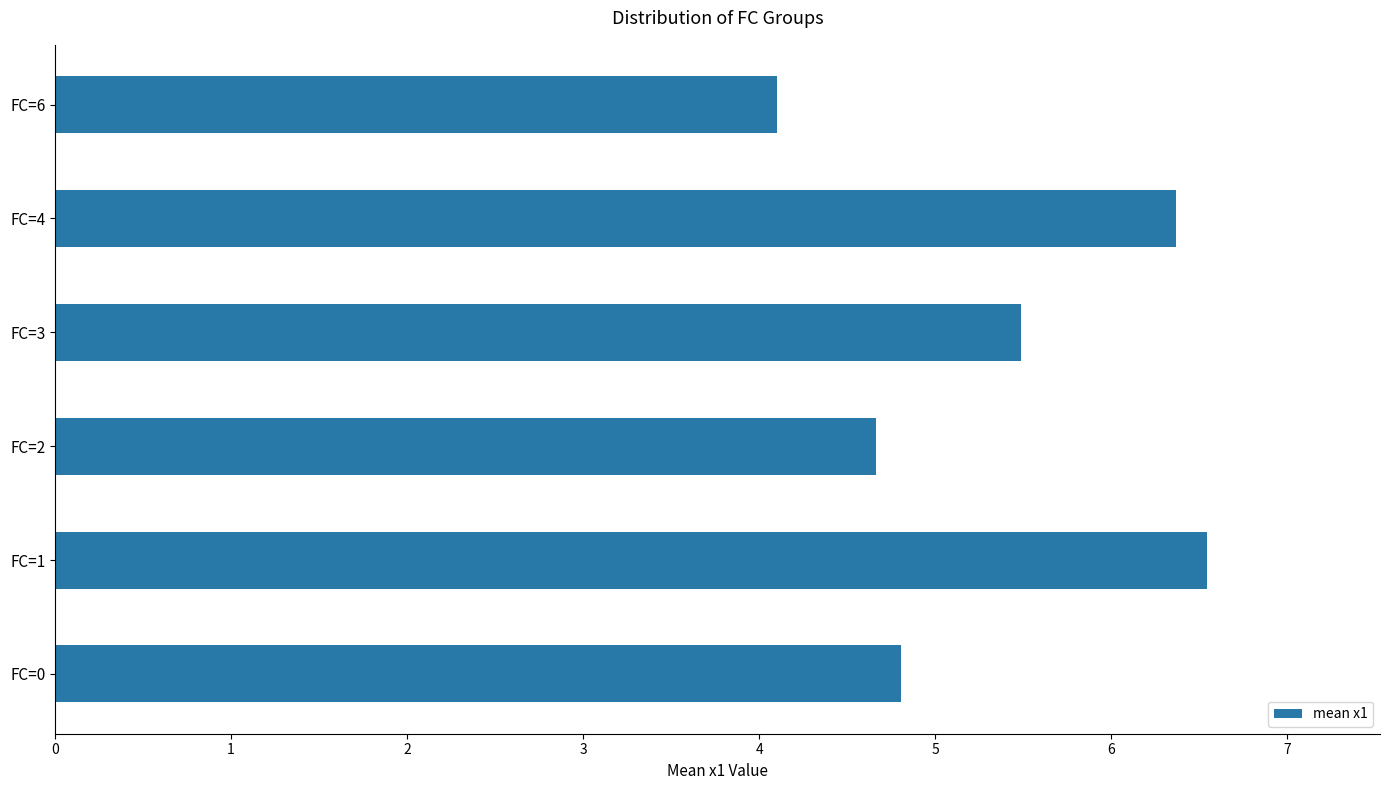

Is it true that the value at FC=2 is 4.7?

True